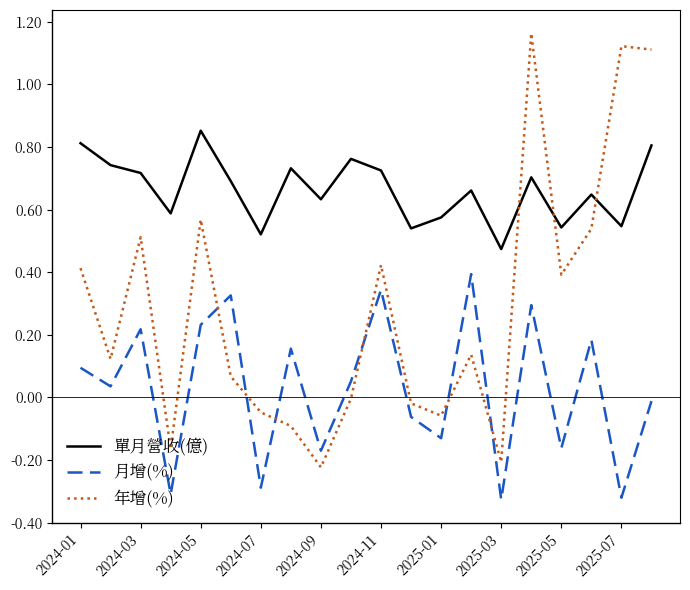

At which category is the sum across all series the highest?

15